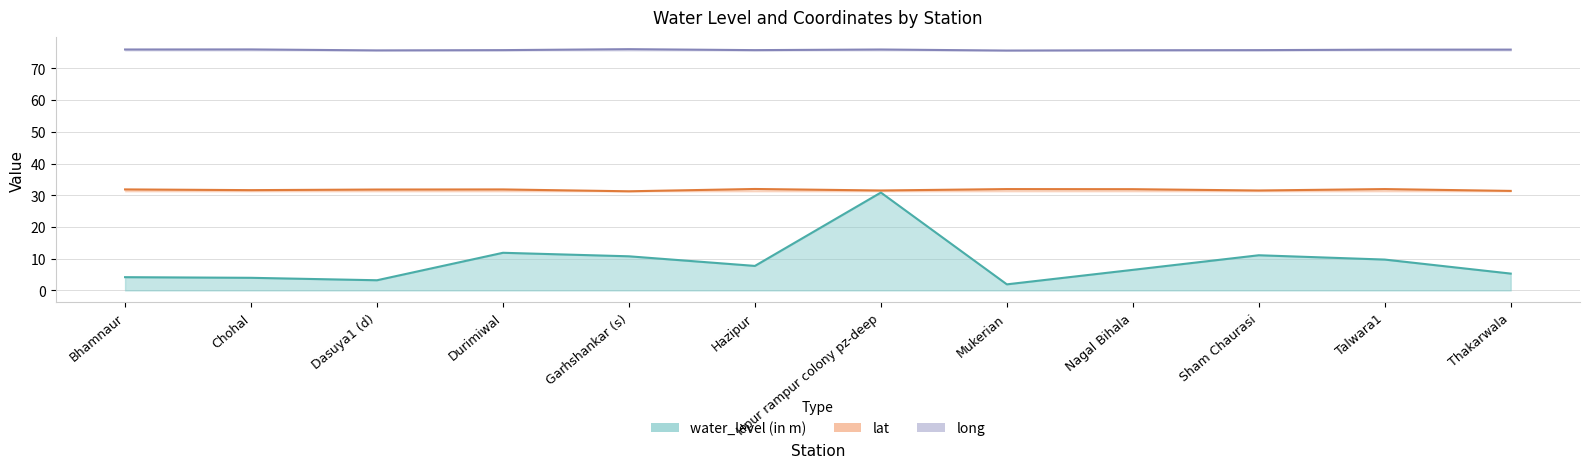

Which label corresponds to the smallest value in the chart?

Mukerian